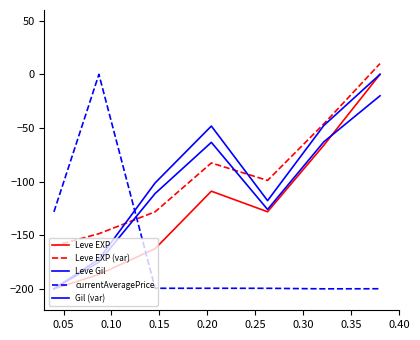

Is this an area chart (filled region under the line)?

No